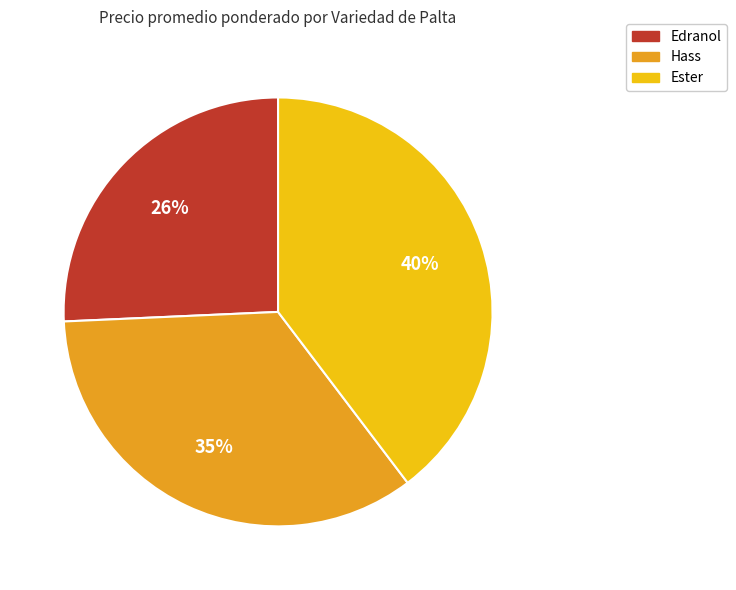

To the nearest percent, what is the difference between the largest and smallest slice percentages?

14%